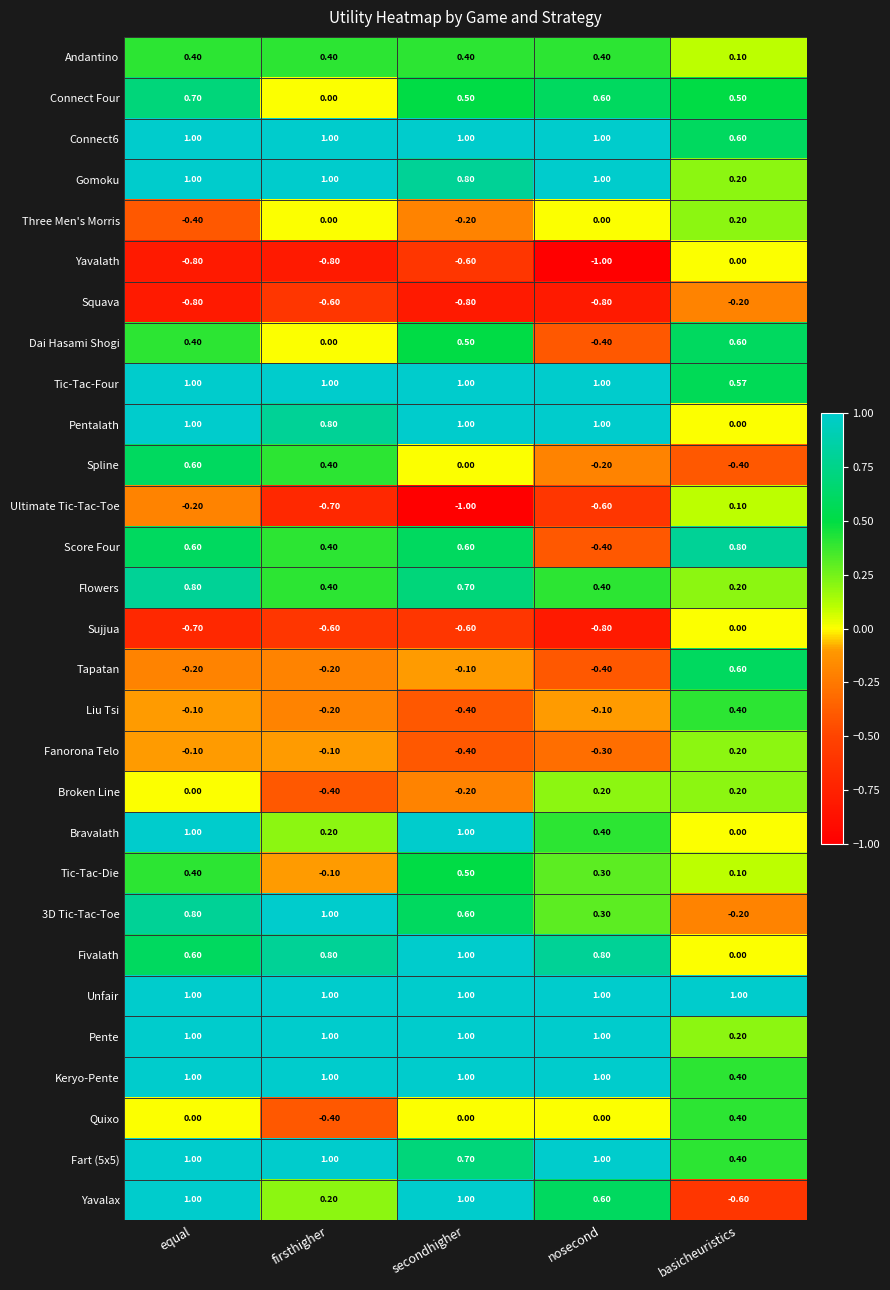

At which label does Dai Hasami Shogi first exceed 0?

equal